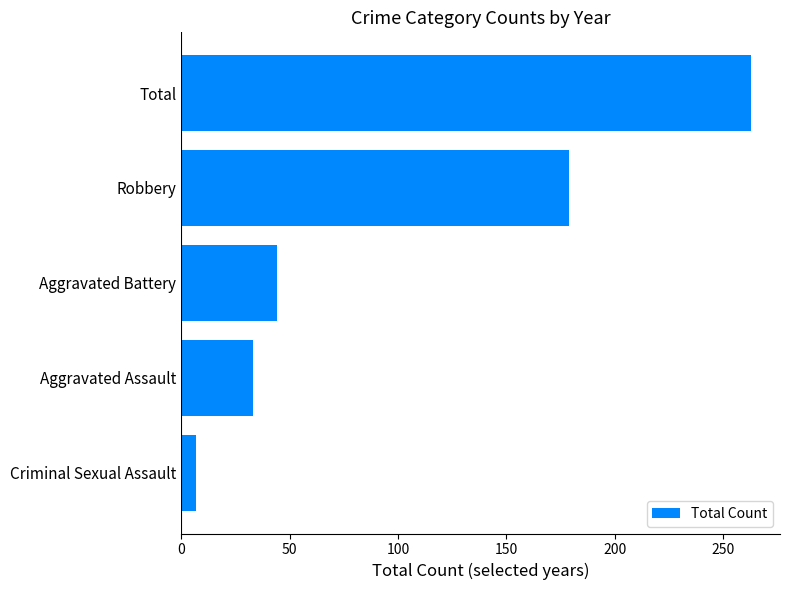

Where is the data nearest to the value 135?

Robbery